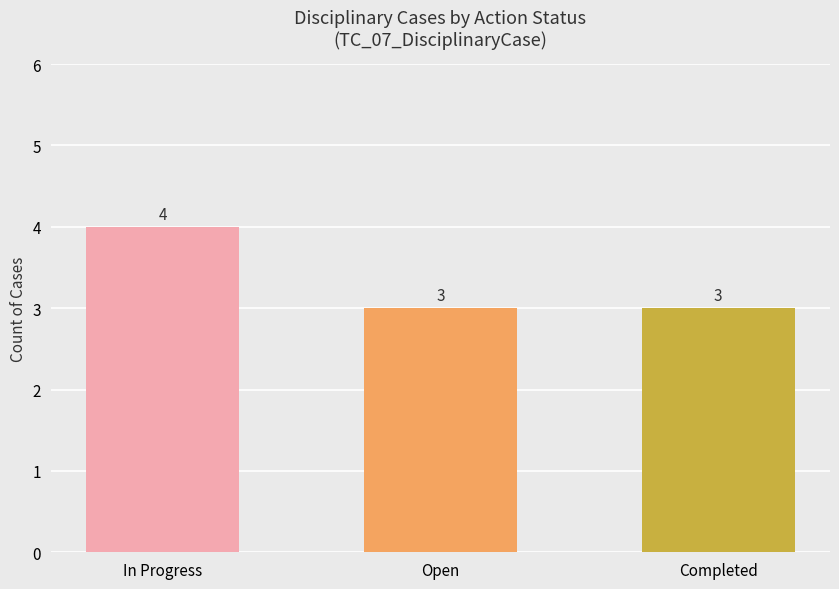

Count the number of categories in the chart.

3